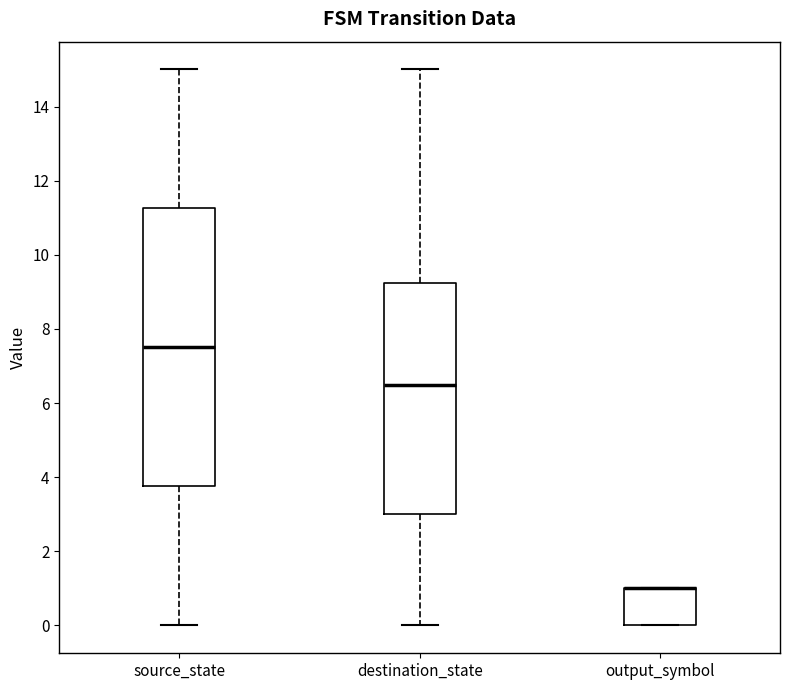

Reading left to right, transcribe this box plot: for each box, give where its median line is, the range the box spans, and where its two whiskers end, as read against the y-axis. The values are not printed on the chart, so give them approximately, as read against the axis.

source_state: median 7.6, box 3.8 to 11.2, whiskers 0.0 to 15.0
destination_state: median 6.6, box 3.0 to 9.2, whiskers 0.0 to 15.0
output_symbol: median 1.0 (drawn on the box's upper edge), box 0.0 to 1.0, whiskers 0.0 to 1.0